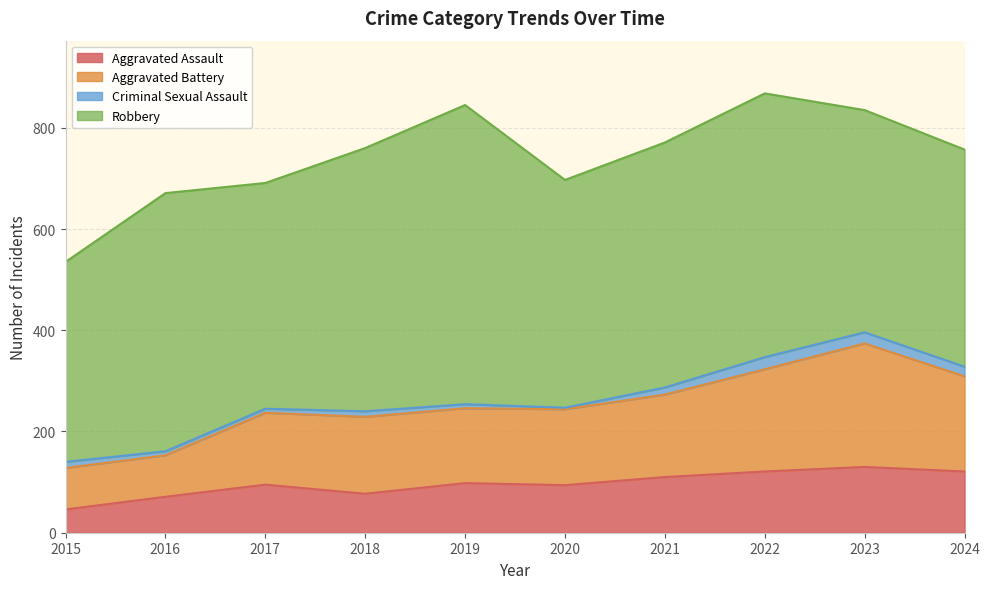

What is the minimum value for Aggravated Assault?

46